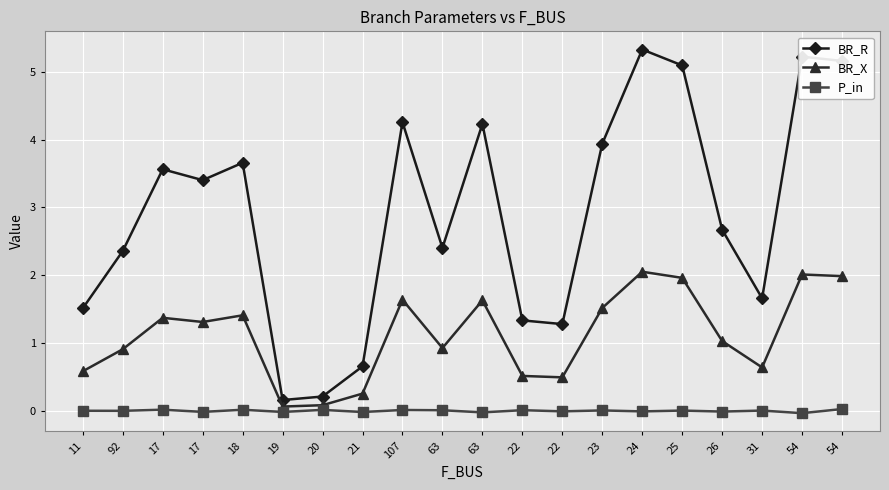

Reading left to right, what are all the values shown in this chart?

BR_R: 11=1.5	92=2.4	17=3.6	17=3.4	18=3.7	19=0.2	20=0.2	21=0.7	107=4.3	63=2.4	63=4.2	22=1.3	22=1.3	23=3.9	24=5.3	25=5.1	26=2.7	31=1.7	54=5.2	54=5.2
BR_X: 11=0.6	92=0.9	17=1.4	17=1.3	18=1.4	19=0.1	20=0.1	21=0.3	107=1.6	63=0.9	63=1.6	22=0.5	22=0.5	23=1.5	24=2.1	25=2.0	26=1.0	31=0.6	54=2.0	54=2.0
P_in: 11=-0.0	92=-0.0	17=0.0	17=-0.0	18=0.0	19=-0.0	20=0.0	21=-0.0	107=0.0	63=0.0	63=-0.0	22=0.0	22=-0.0	23=0.0	24=-0.0	25=0.0	26=-0.0	31=0.0	54=-0.0	54=0.0